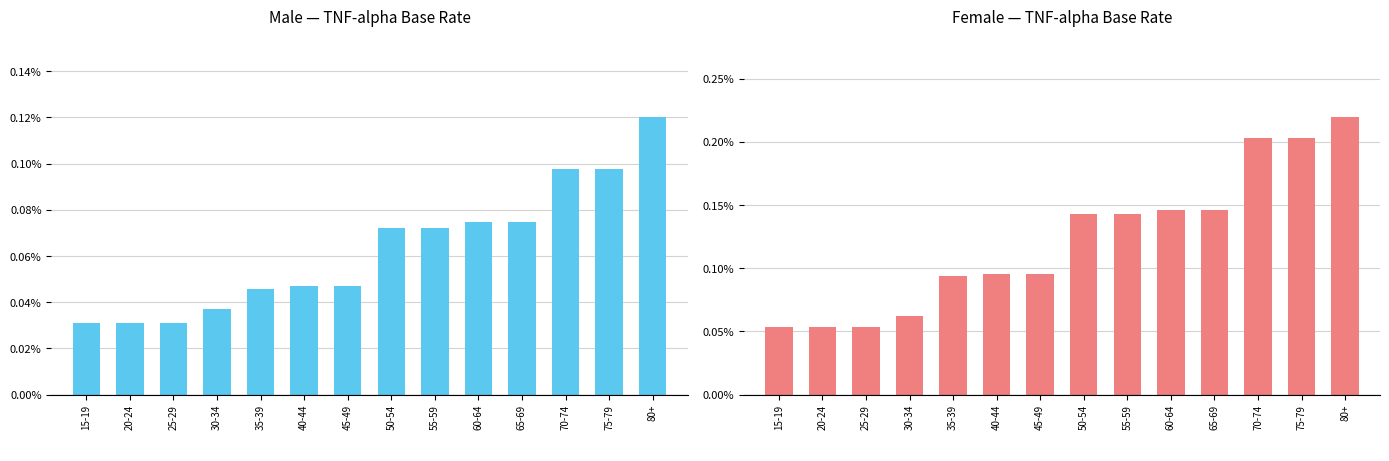

At which category is the sum across all series the highest?

80+